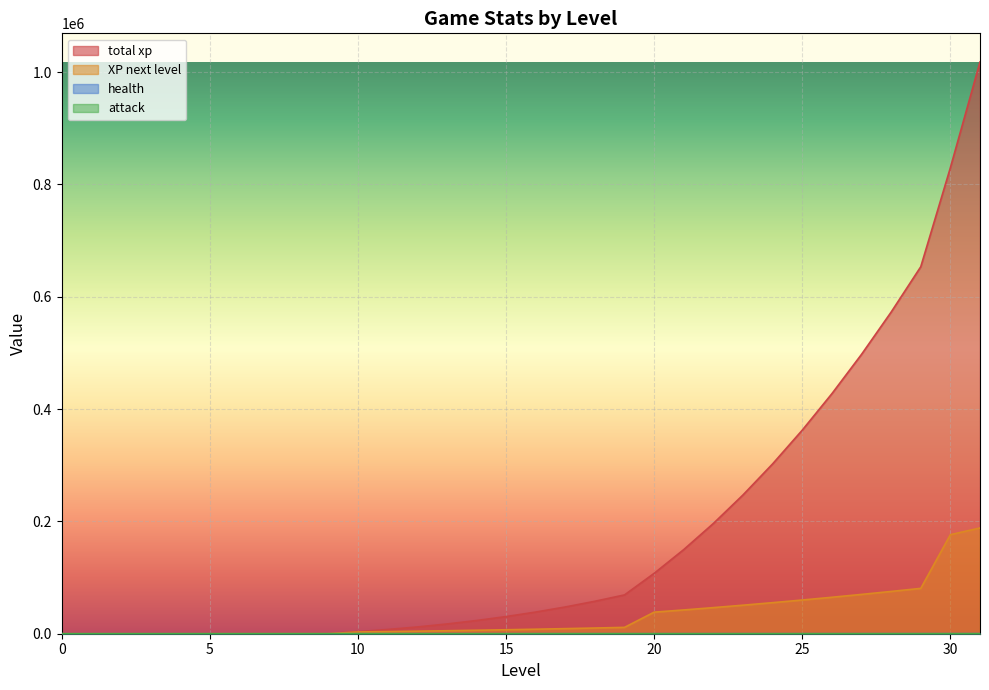

What is the value of the attack point at the 15th from the left?

15